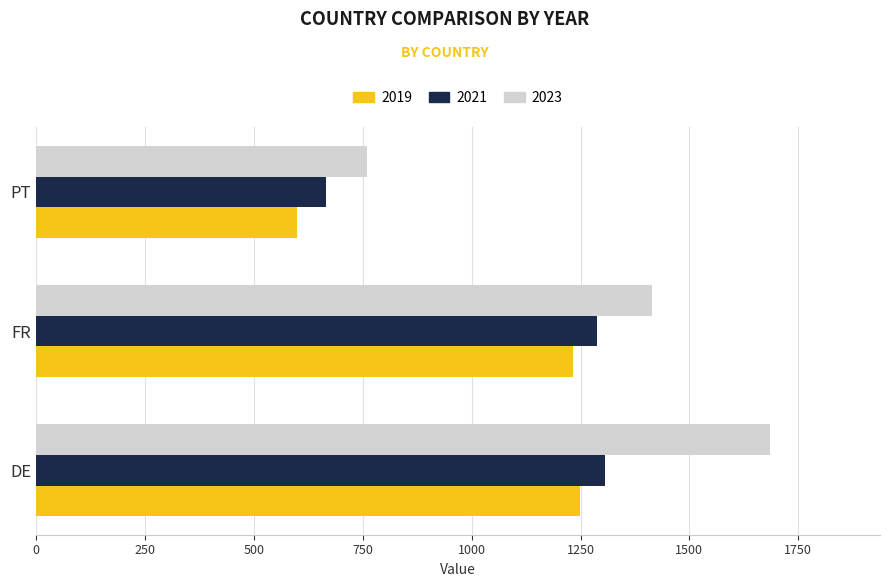

What is the average value of the 2023 series?

1286.7